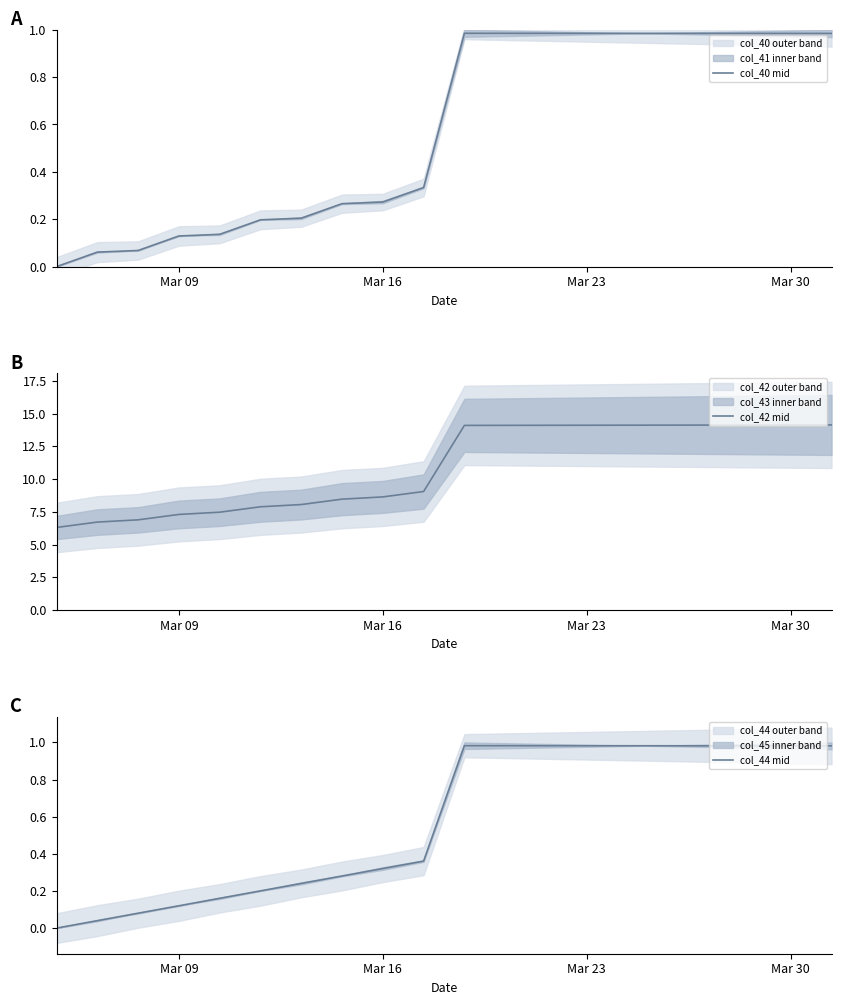

True or false: col_42 mid and col_40 mid cross at least once.

False